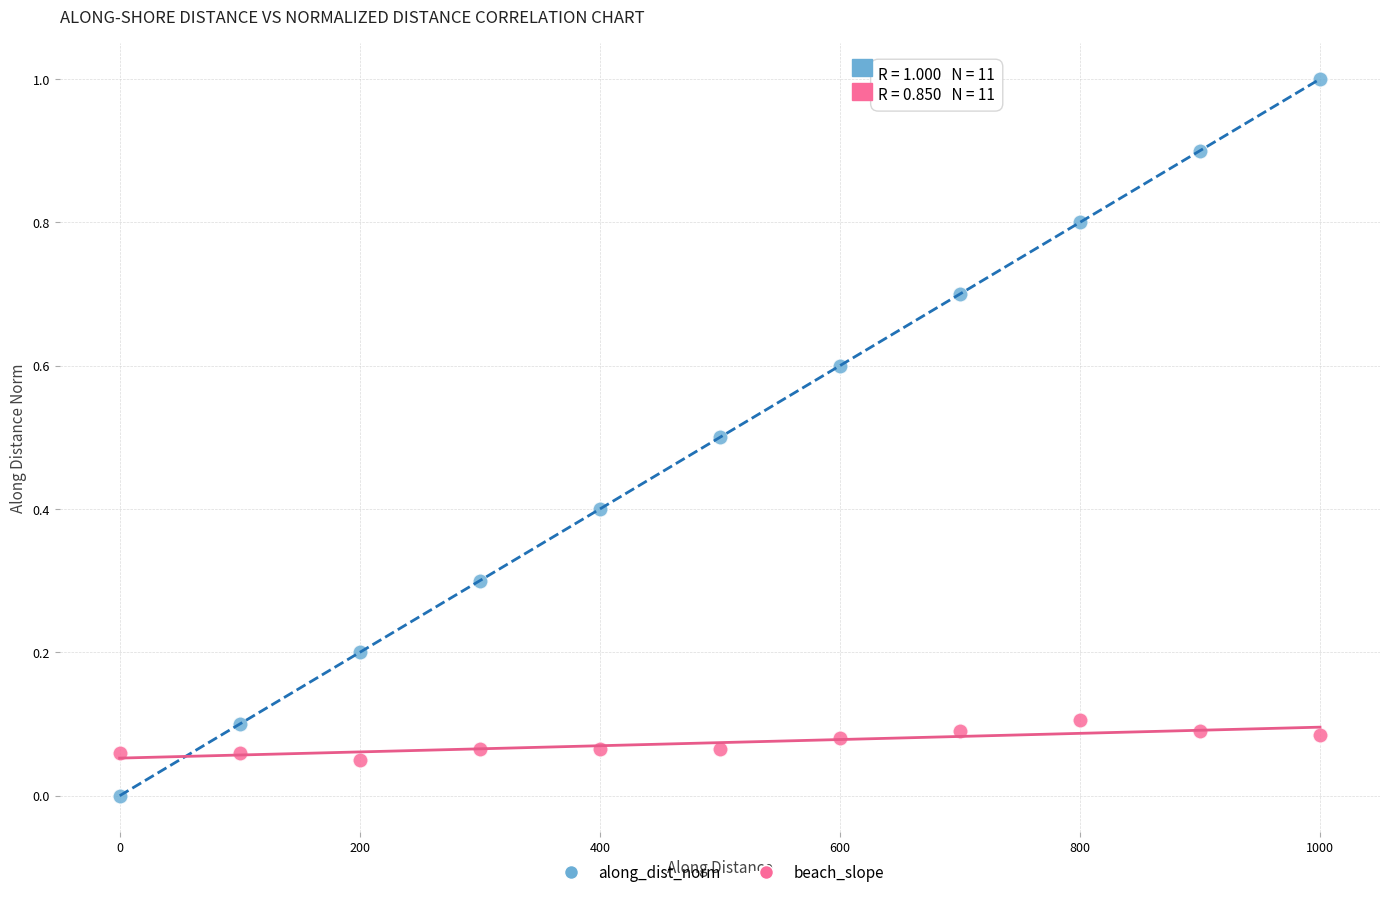

Which series contains the highest Y value?

along_dist_norm